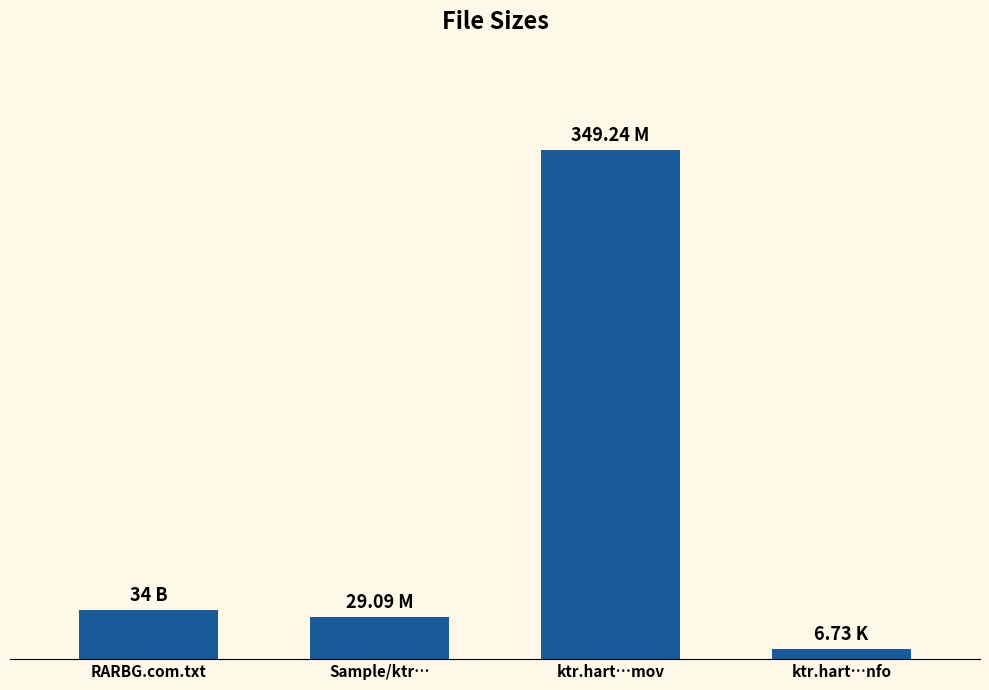

Does the chart contain any negative values?

No